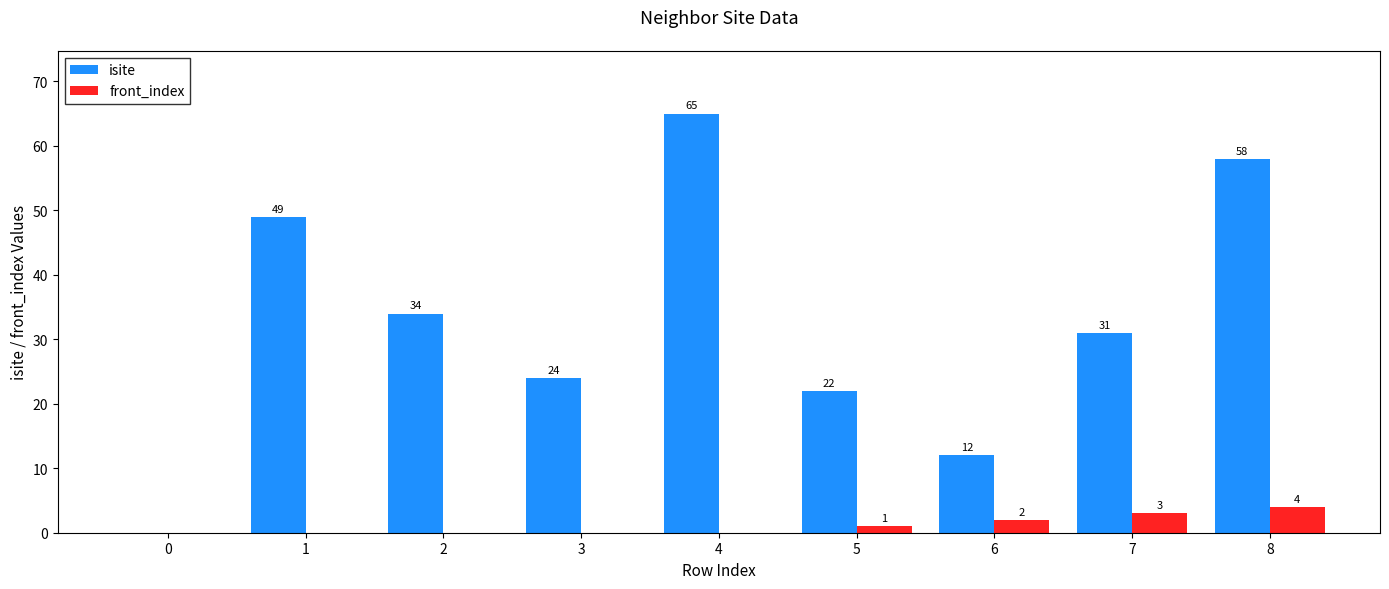

Reading right to left, transcribe all the data shown in this chart.

isite: 58	31	12	22	65	24	34	49	0
front_index: 4	3	2	1	0	0	0	0	0